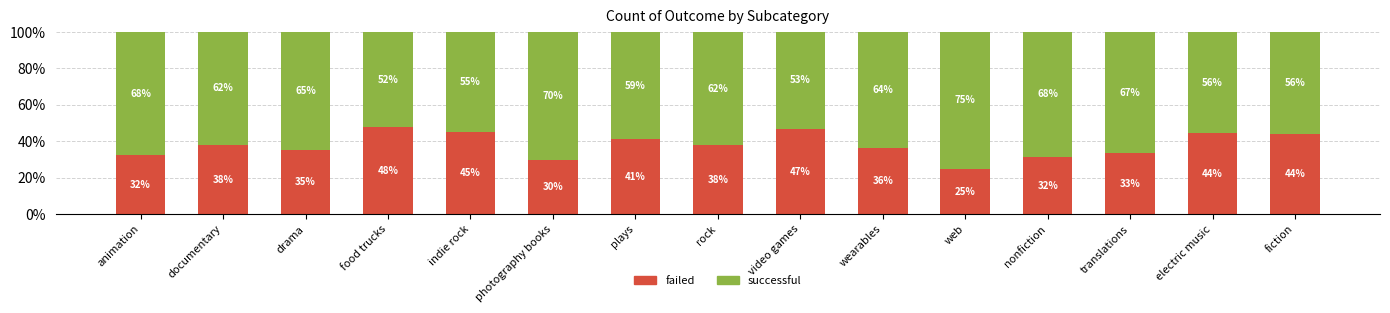

Which category has the lowest value in the failed series?

web